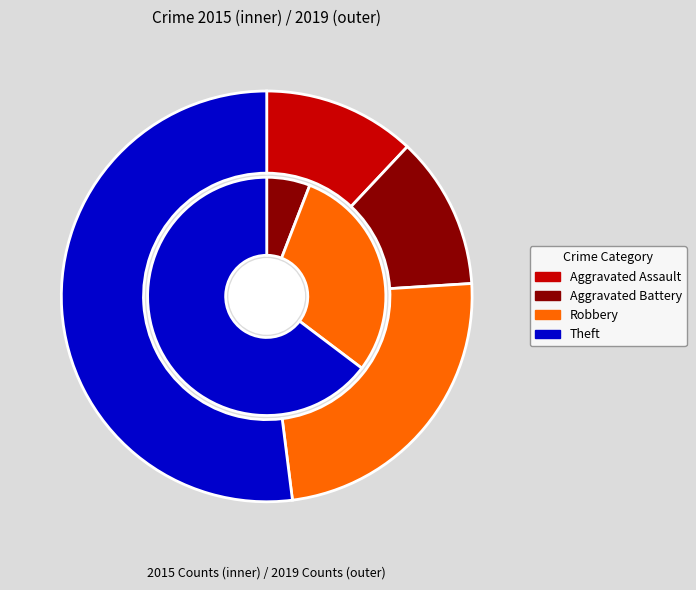

Is it true that 2 is 24% of the pie?

True